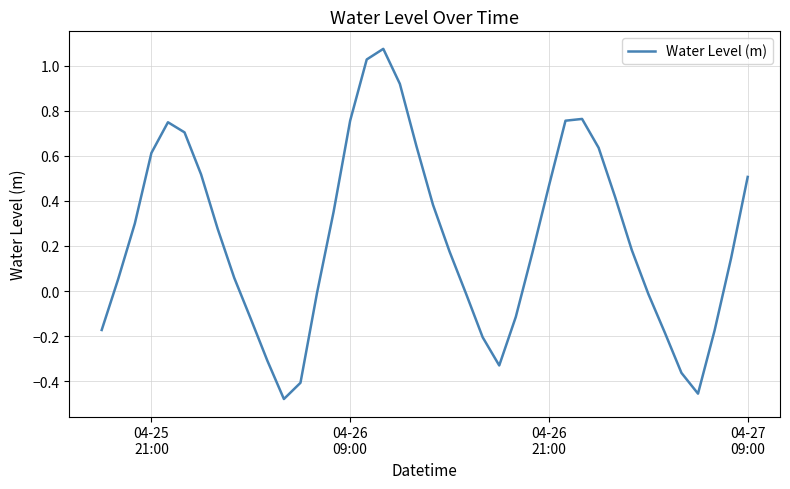

What is the difference between the maximum and minimum values?

1.6